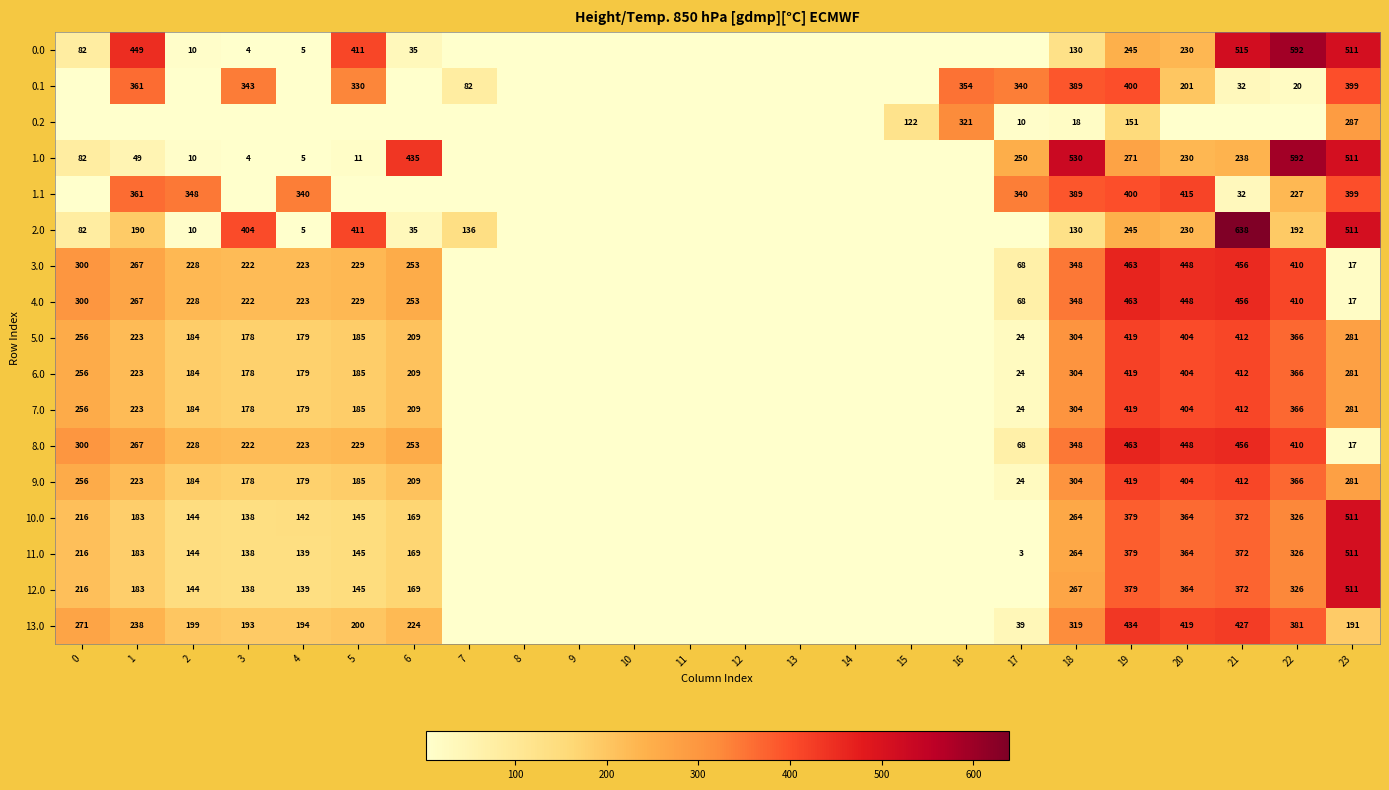

The 11.0 series shows 170 at 18. True or false?

False